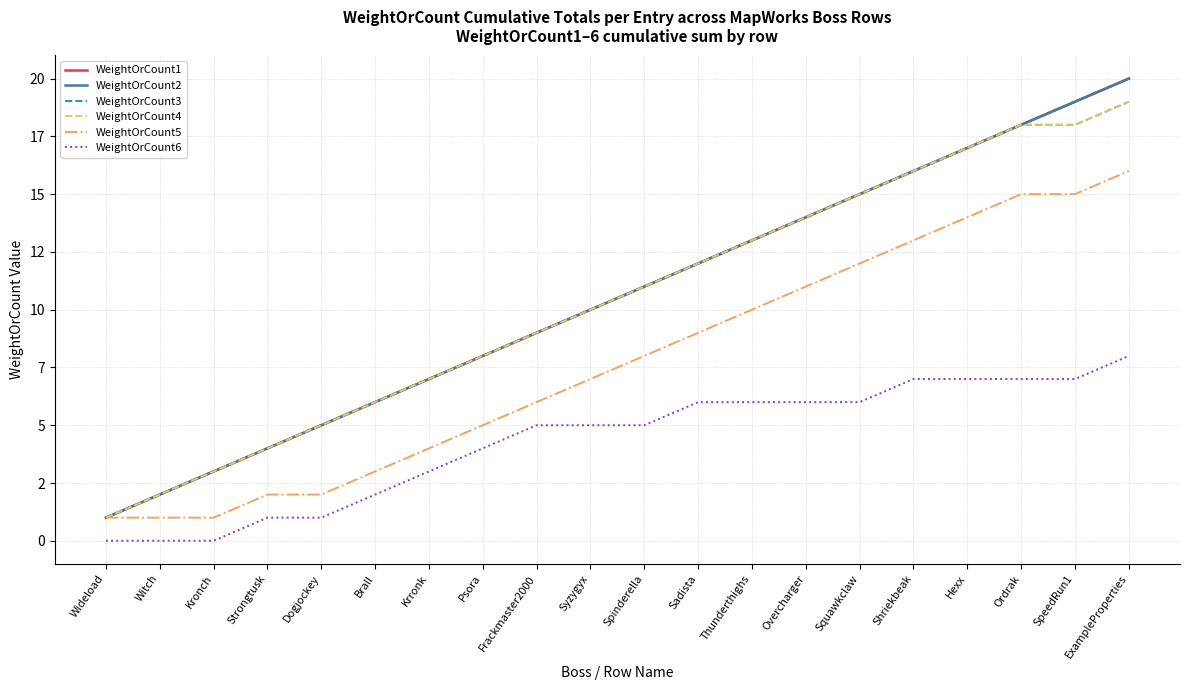

What is the label of the 4th point from the left?

Strongtusk